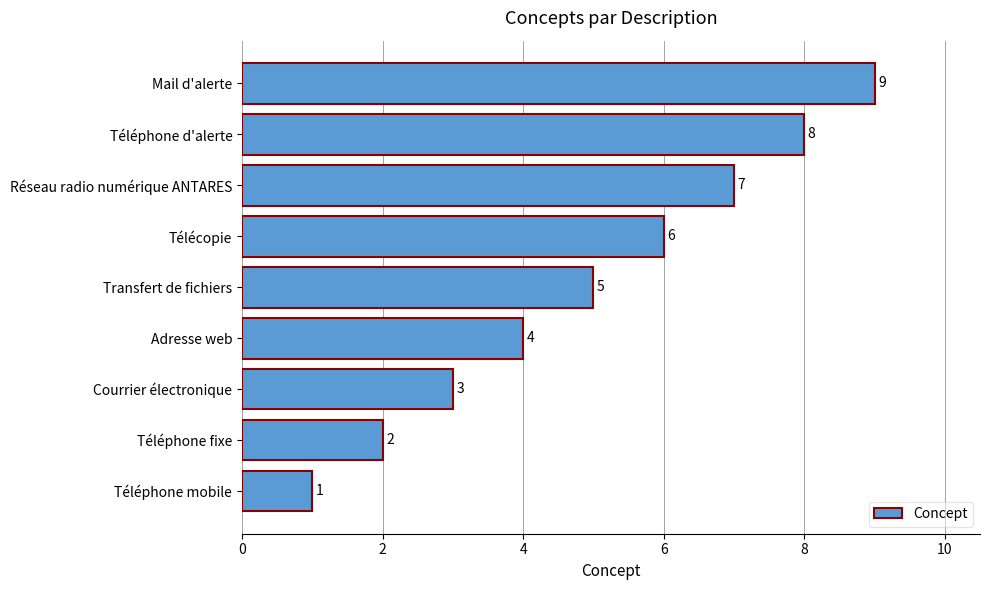

Rank the categories by value from lowest to highest.

Téléphone mobile, Téléphone fixe, Courrier électronique, Adresse web, Transfert de fichiers, Télécopie, Réseau radio numérique ANTARES, Téléphone d'alerte, Mail d'alerte